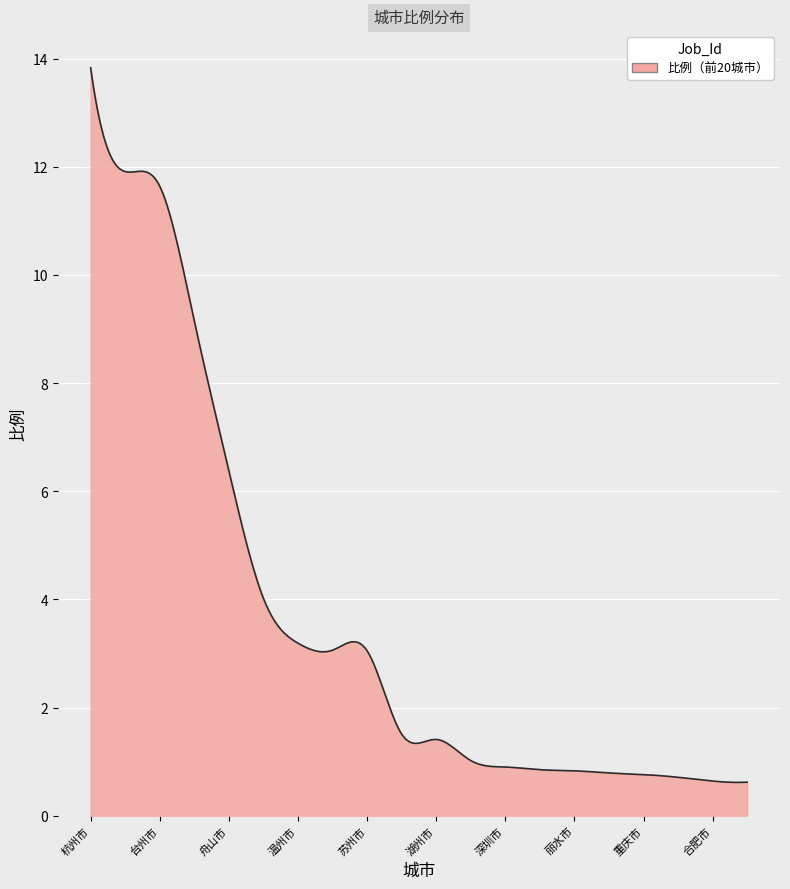

What is the smallest value displayed?

0.6